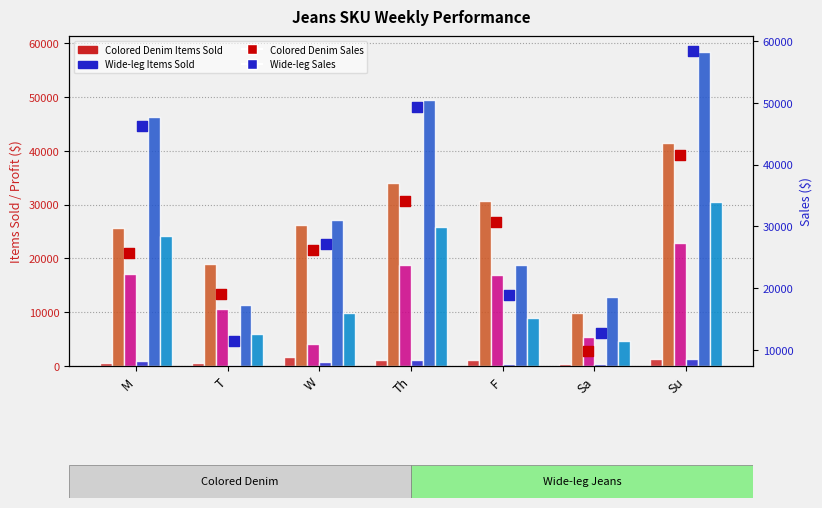

Which series has the widest spread of Y values?

Wide-leg Sales